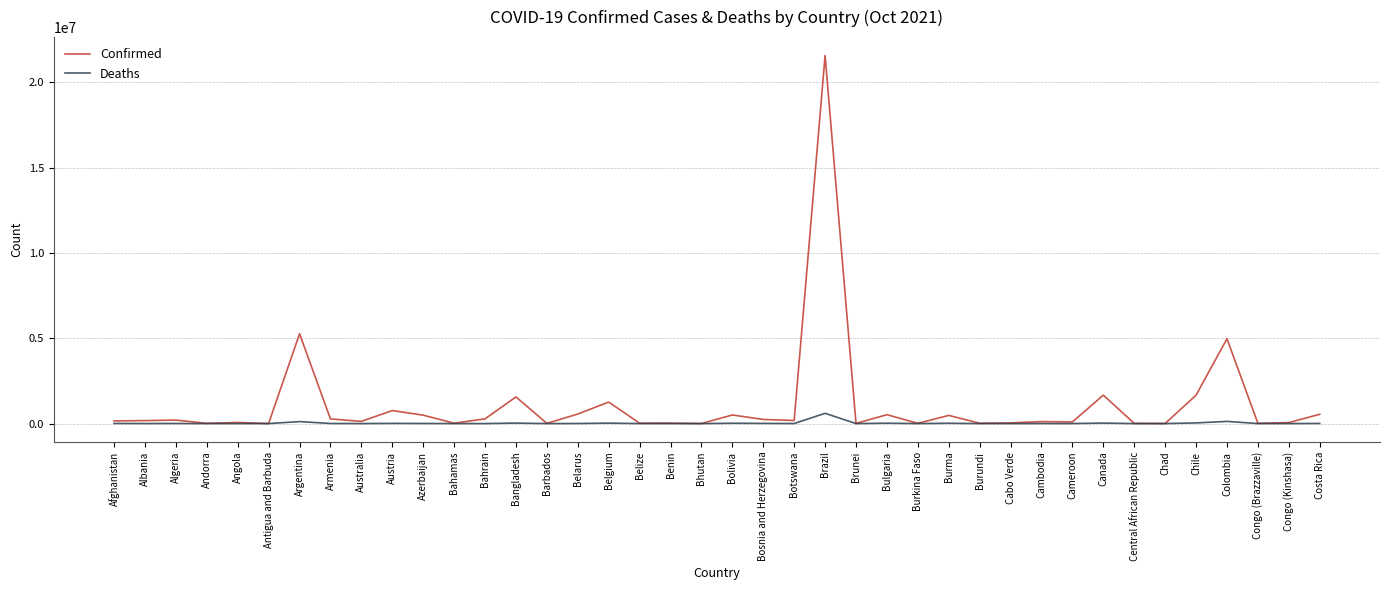

Rank the series at Argentina from lowest to highest value.

Deaths, Confirmed